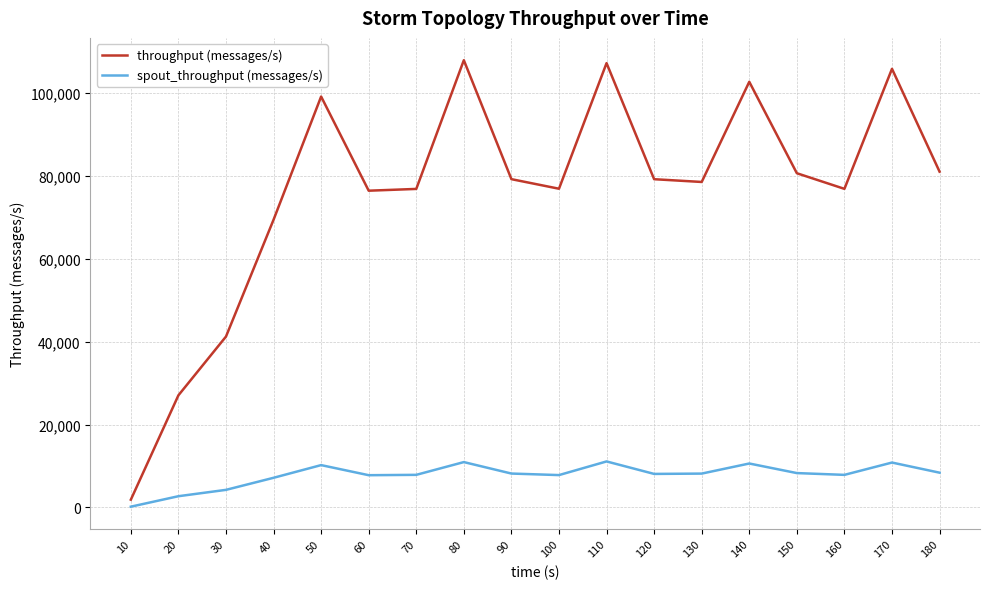

Does the chart display data point markers on the line(s)?

No